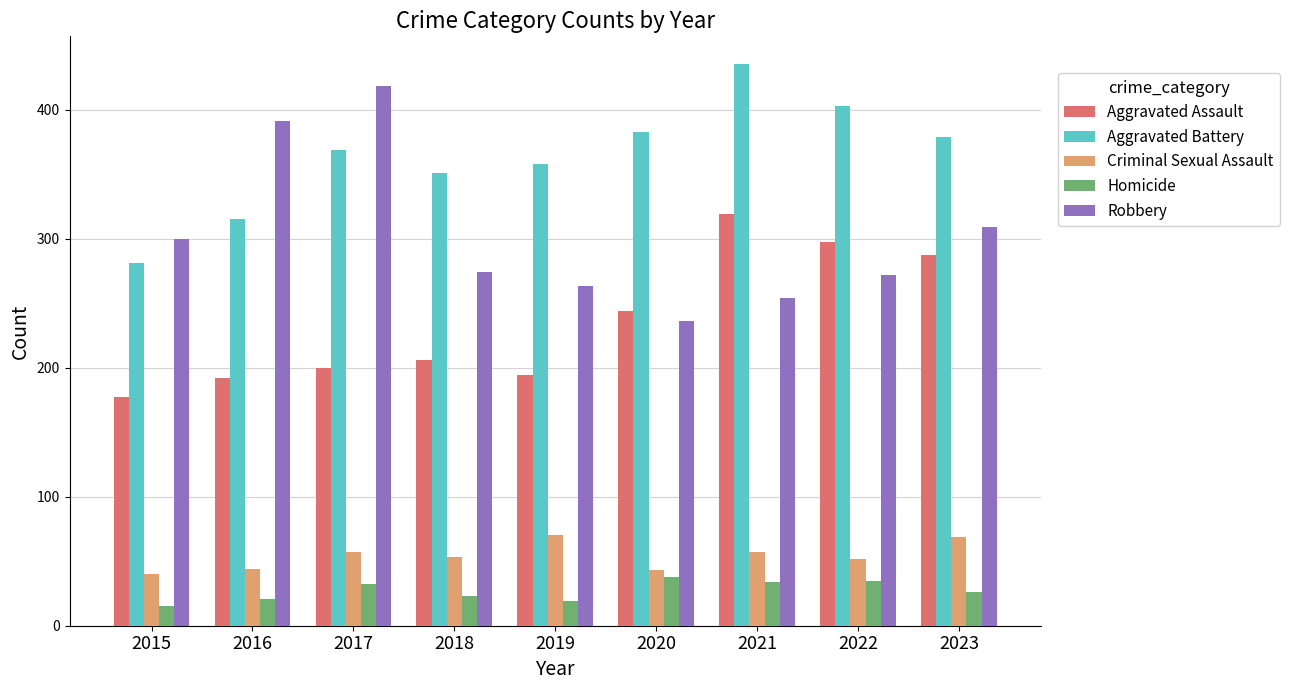

What is the average value of the Aggravated Assault series?

235